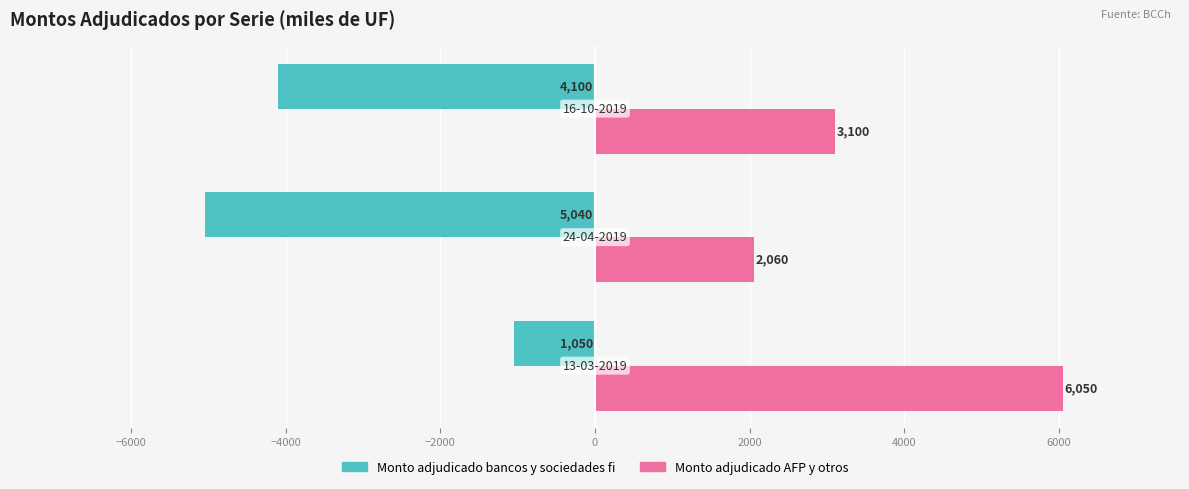

What is the greatest value displayed?

6050